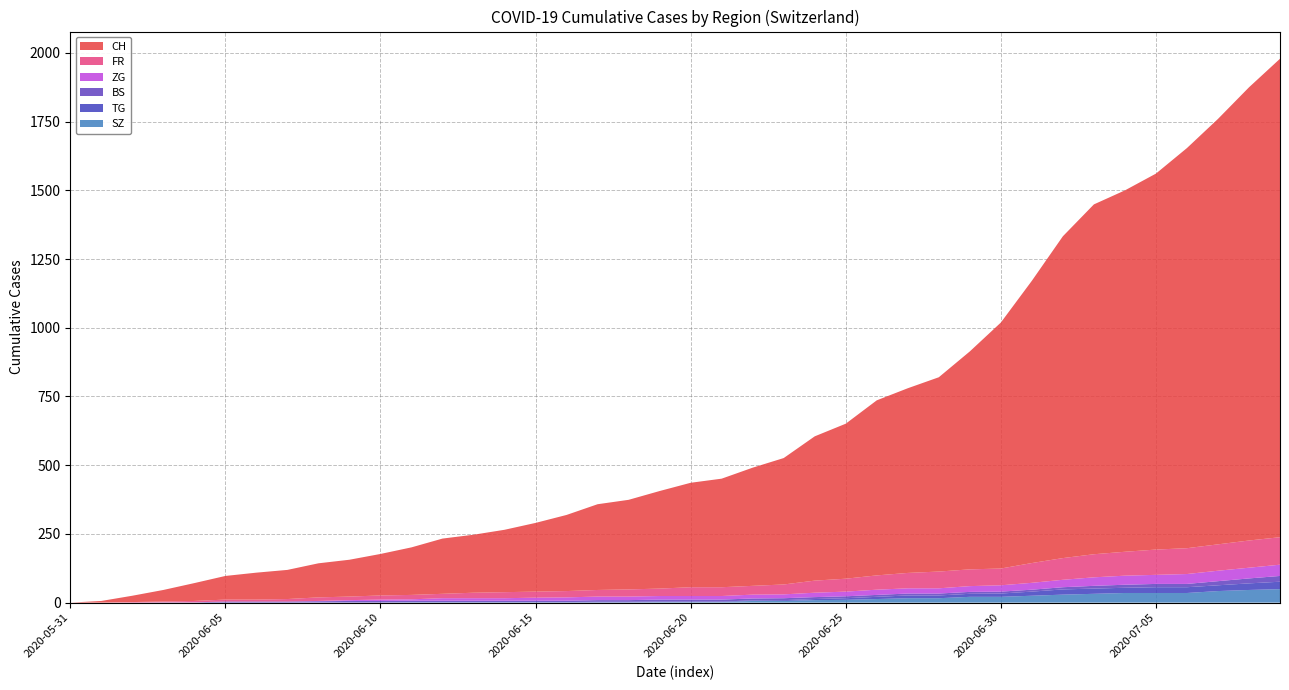

Reading right to left, what are all the values shown in this chart?

CH: 1741	1649	1548	1456	1368	1315	1273	1171	1027	895	793	707	672	637	564	525	460	430	395	380	355	326	312	277	250	227	211	201	173	151	134	124	106	98	86	65	42	23	6	0
FR: 100	99	96	94	92	87	84	79	72	61	61	61	56	52	47	44	36	32	32	32	27	26	24	23	22	22	20	16	16	15	13	13	9	7	7	5	3	2	0	0
BS: 21	18	15	12	12	11	10	8	7	7	7	7	7	7	7	7	7	7	7	7	7	6	6	5	5	5	5	5	5	5	5	4	4	4	4	1	1	0	0	0
TG: 27	24	21	21	21	19	19	19	15	12	11	10	10	8	6	4	3	2	2	2	2	2	2	1	1	1	1	1	1	1	1	1	0	0	0	0	0	0	0	0
ZG: 41	39	38	36	33	33	31	27	25	23	21	19	19	19	17	16	14	14	13	13	13	13	13	12	11	9	9	9	5	5	3	1	0	0	0	0	0	0	0	0
SZ: 49	46	42	35	35	35	32	29	25	21	21	16	16	13	10	9	6	6	2	2	2	1	1	1	1	1	1	1	1	0	0	0	0	0	0	0	0	0	0	0